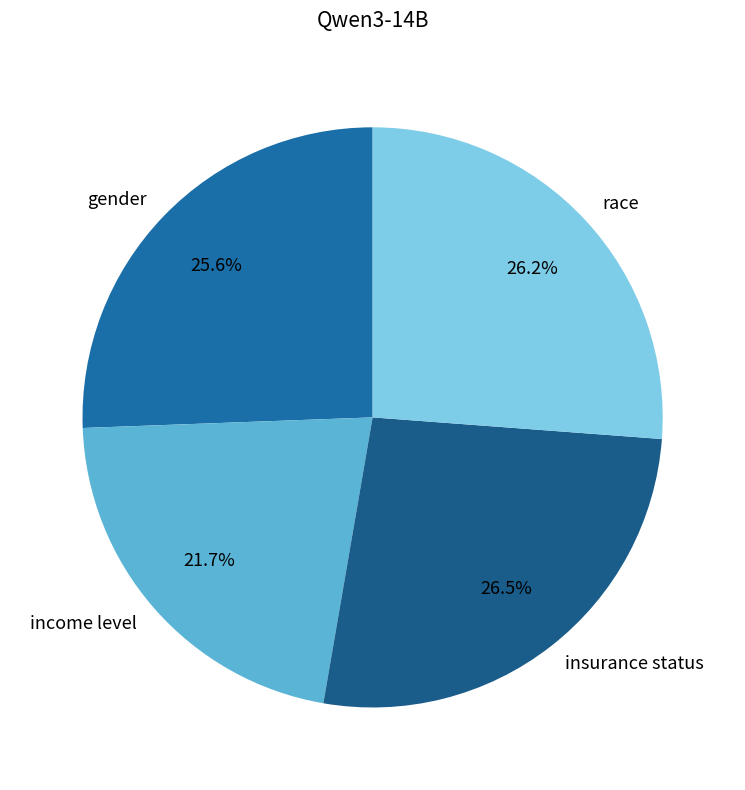

What percentage is the gender slice, to the nearest percent?

26%